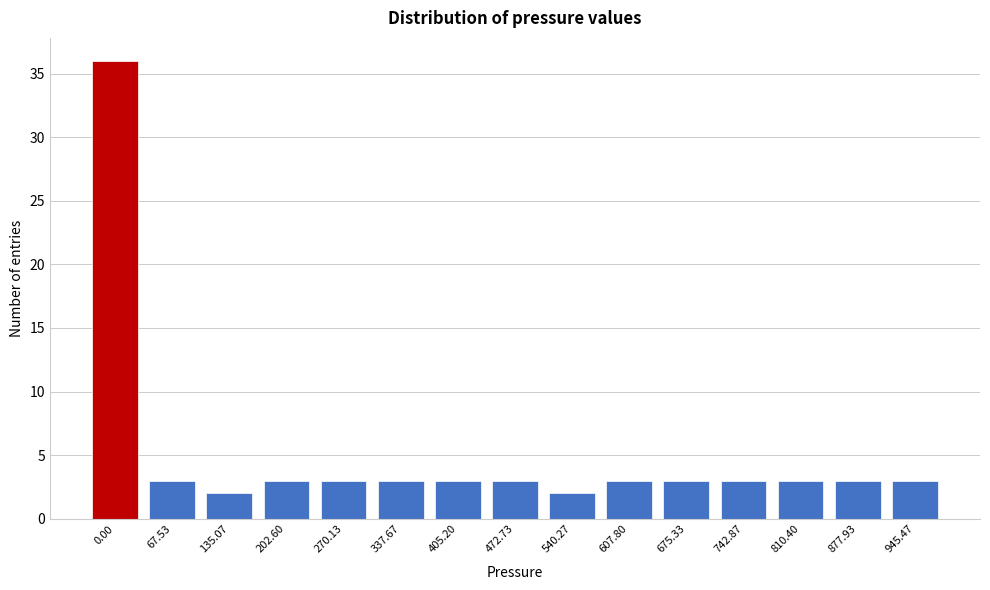

Reading left to right, extract all data points from this chart.

36	3	2	3	3	3	3	3	2	3	3	3	3	3	3